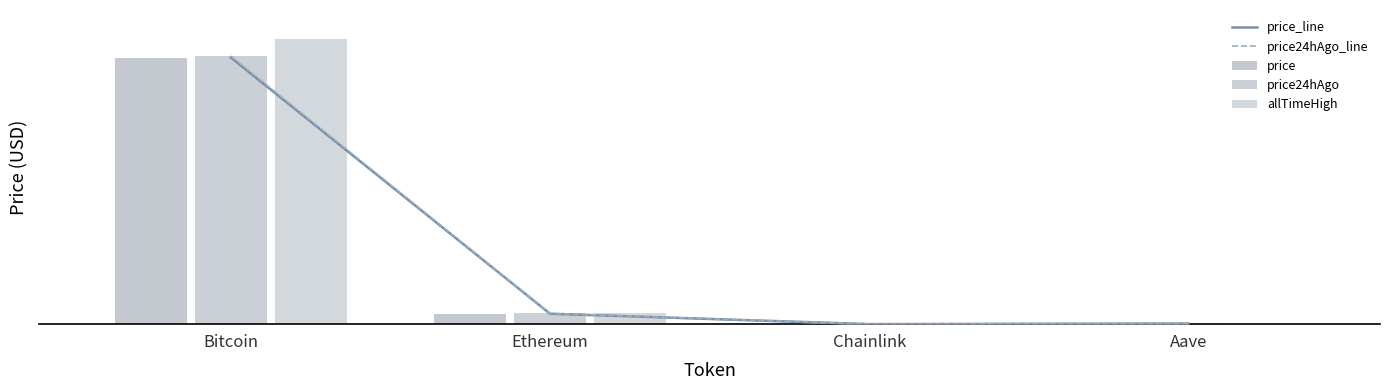

What position from the right is Chainlink?

2